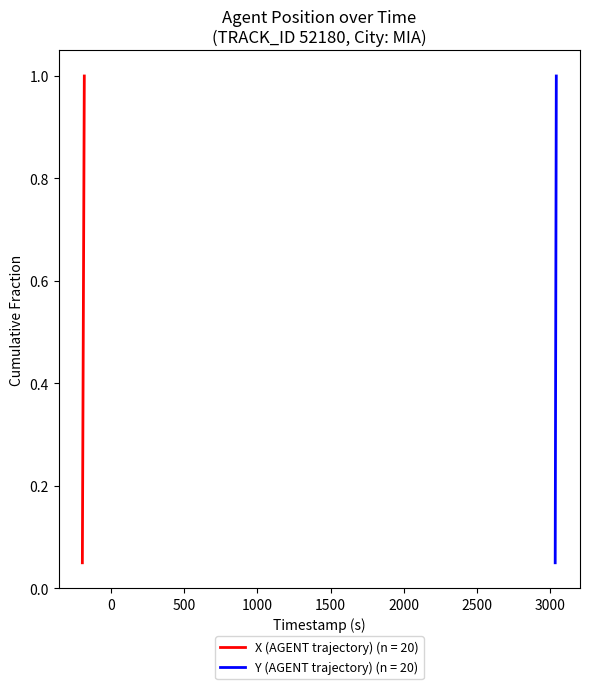

What is the value of the X (AGENT trajectory) point at the 16th from the left?

0.8